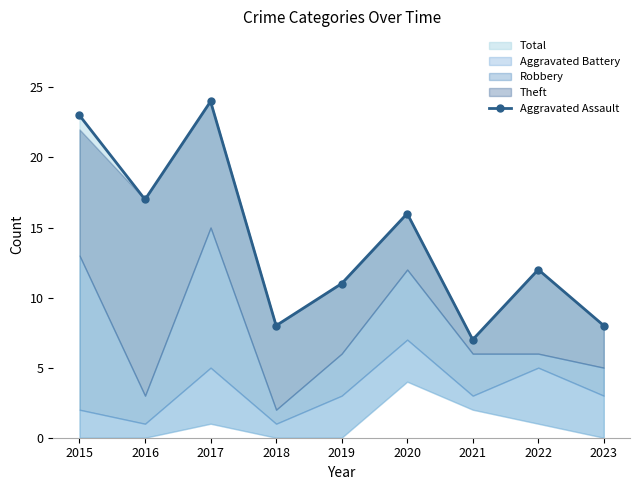

What is the maximum value shown in the chart?

24